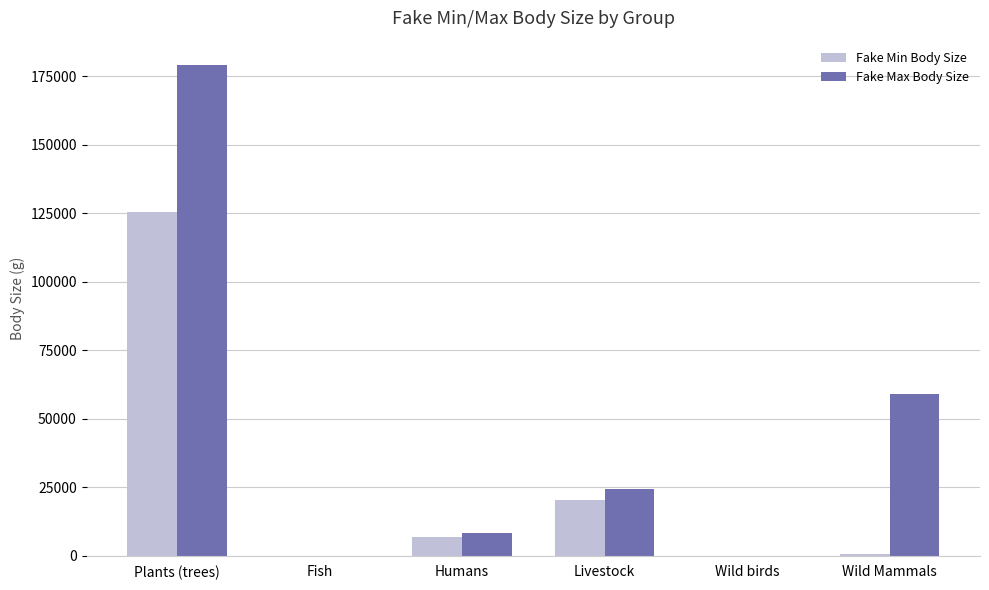

At which label is Fake Min Body Size closest to 62816?

Livestock